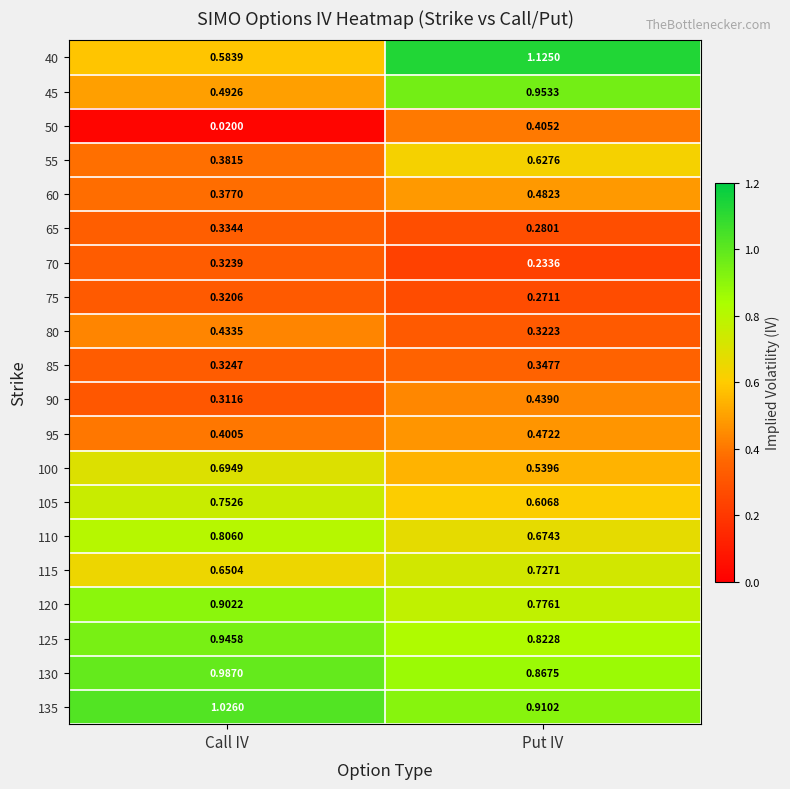

Which category has the lowest value in the 75 series?

Put IV